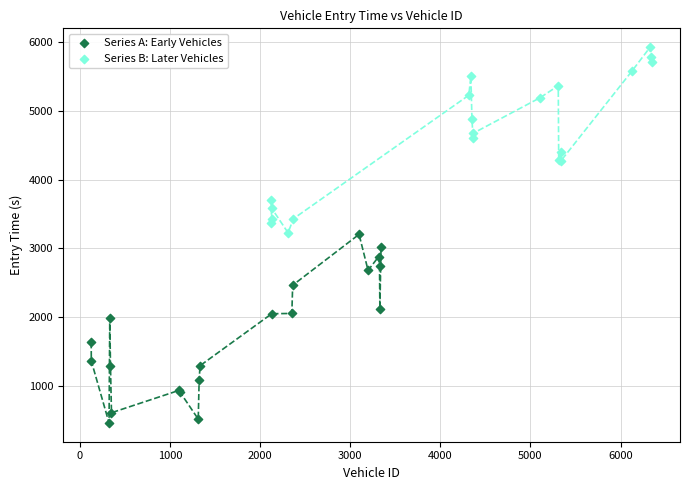

Which series contains the highest Y value?

Series B: Later Vehicles